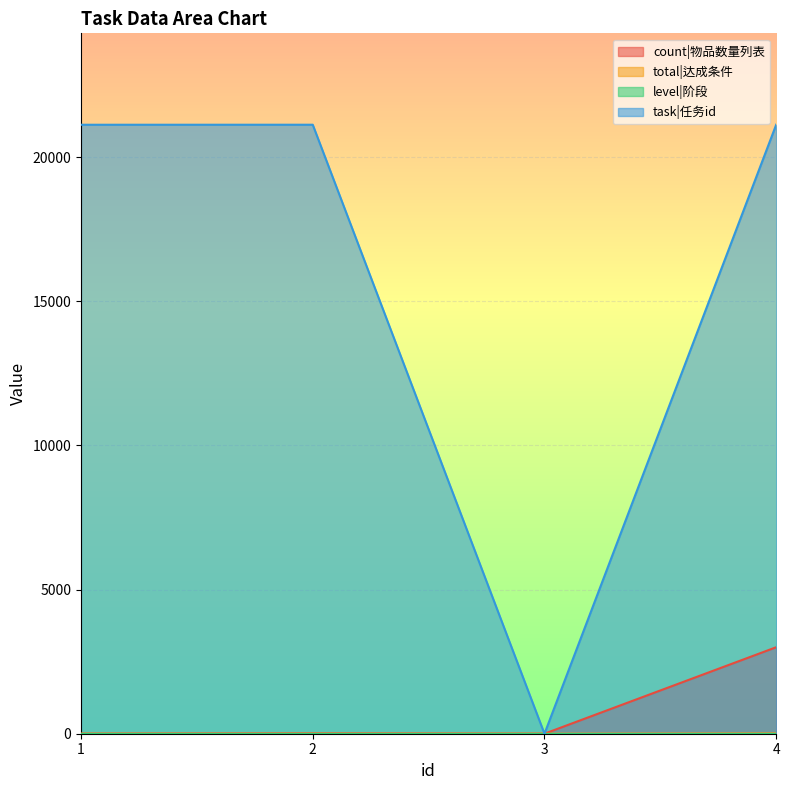

The count|物品数量列表 series shows 2068 at 4. True or false?

False